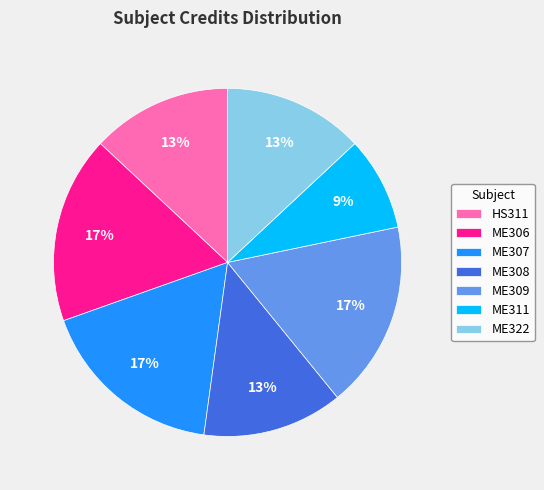

To the nearest percent, what percentage of the pie is ME311?

9%